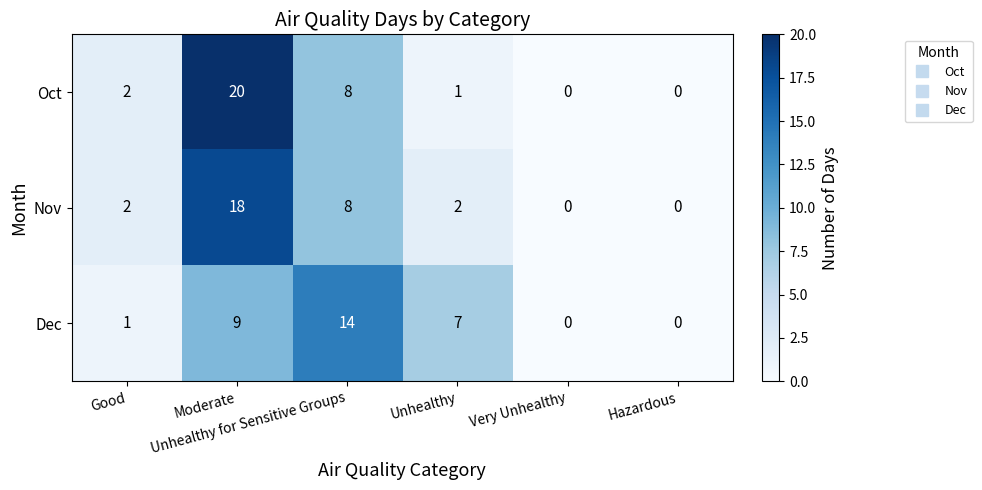

What is the average value of the Oct series?

5